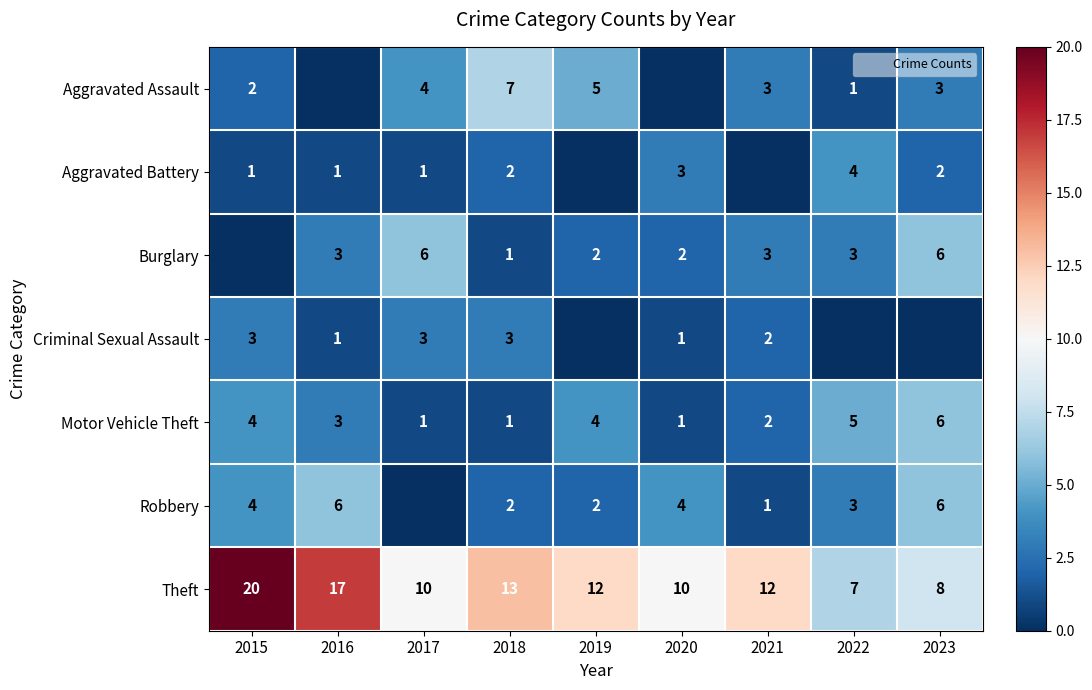

What is the total value across all series at 2015?

34